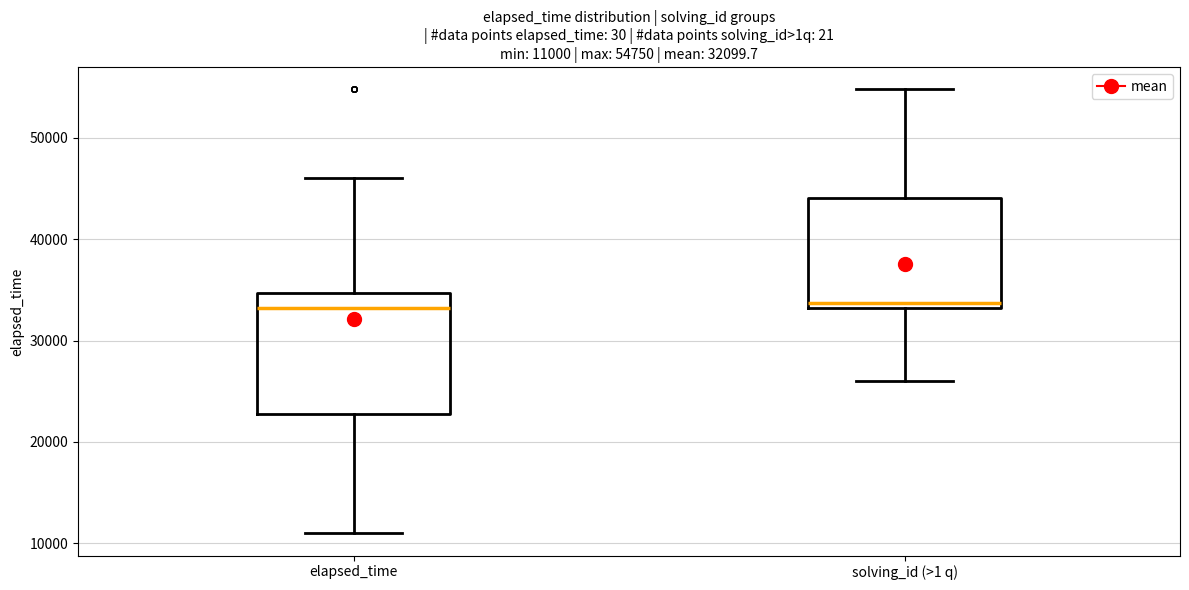

Which box is the tallest, from its lower edge to its upper edge?

elapsed_time